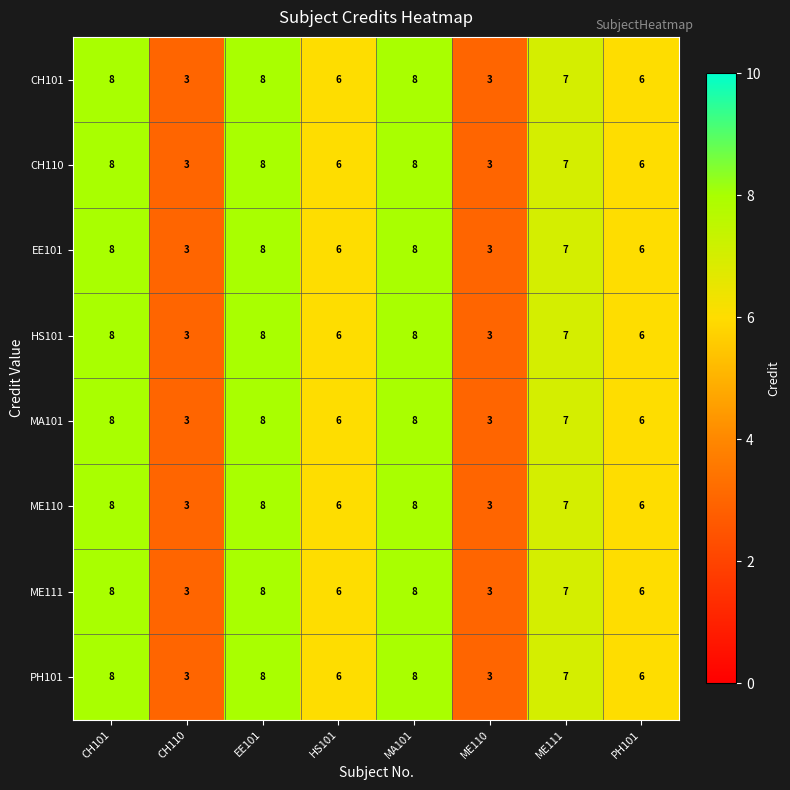

What value does the CH110 series have at HS101?

6